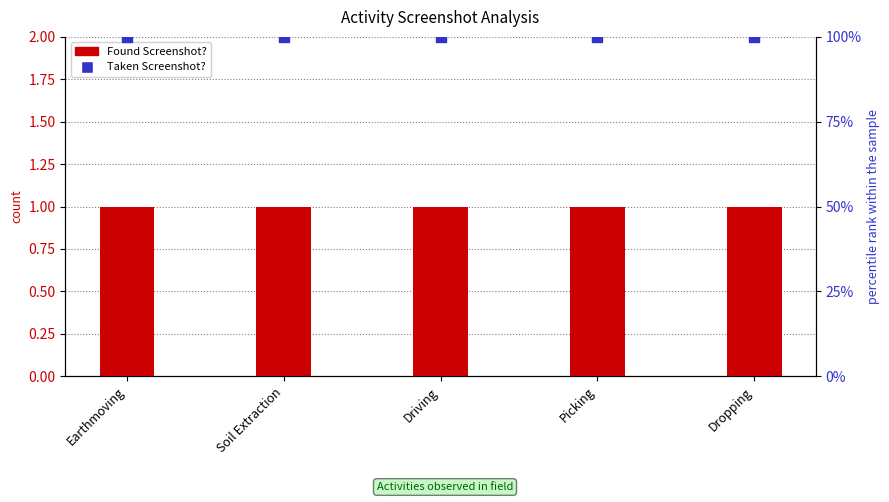

Which series has the largest Y range (max minus min)?

Found Screenshot?